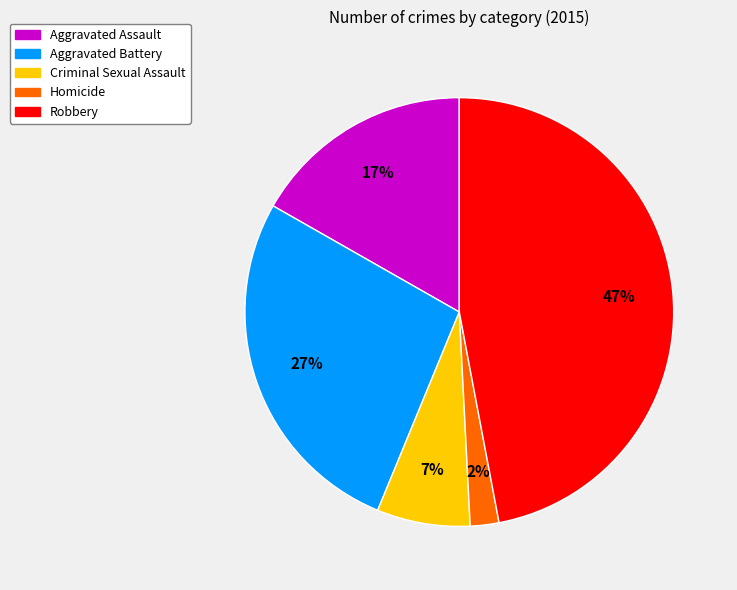

Is it true that Aggravated Battery is 27% of the pie?

True